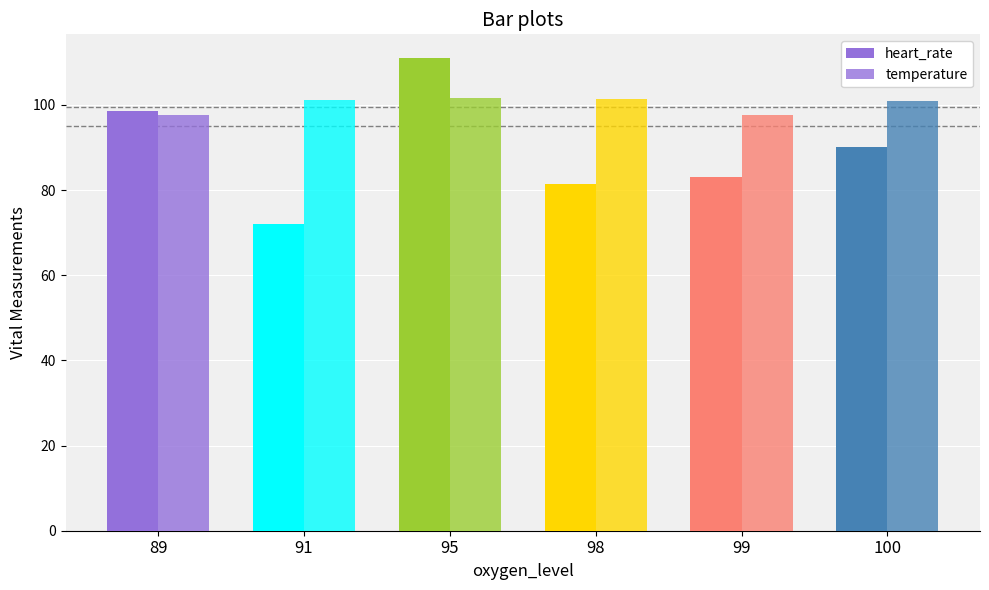

Where does the heart_rate series first go above 90?

89